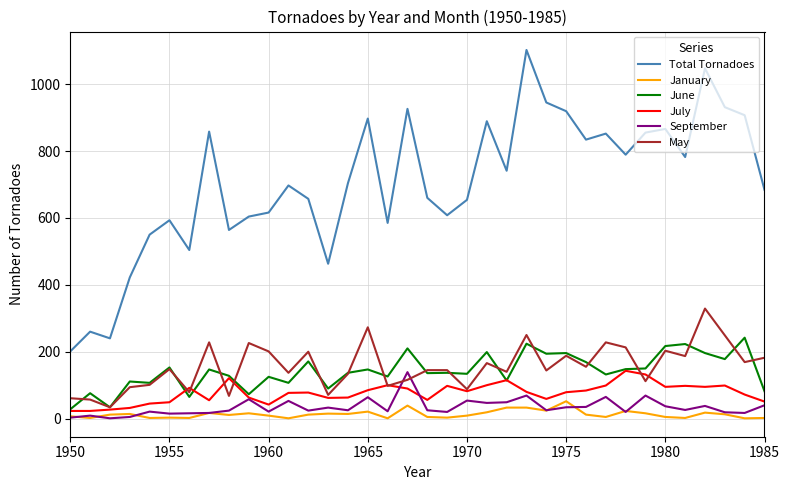

What is the highest value of the January series?

52